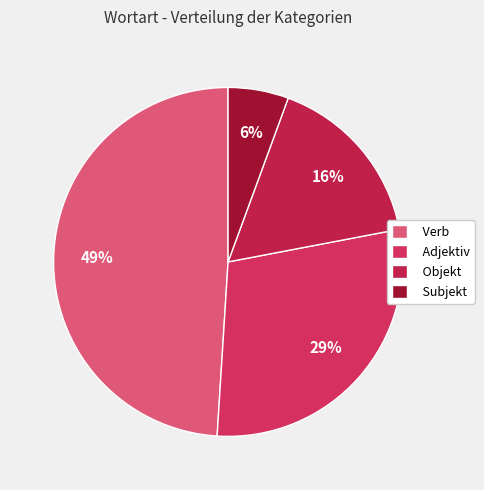

How many slices are in this pie chart?

4